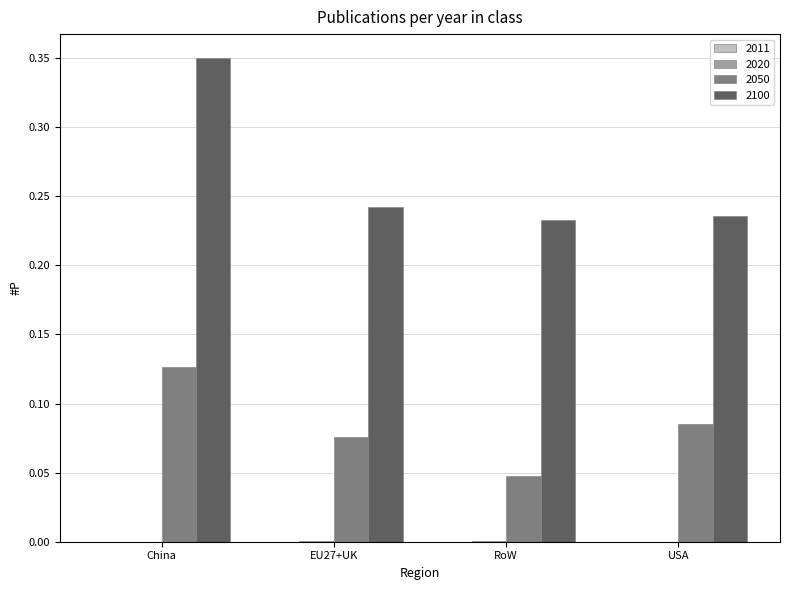

What is the sum of the 2100 values at China and USA?

0.6